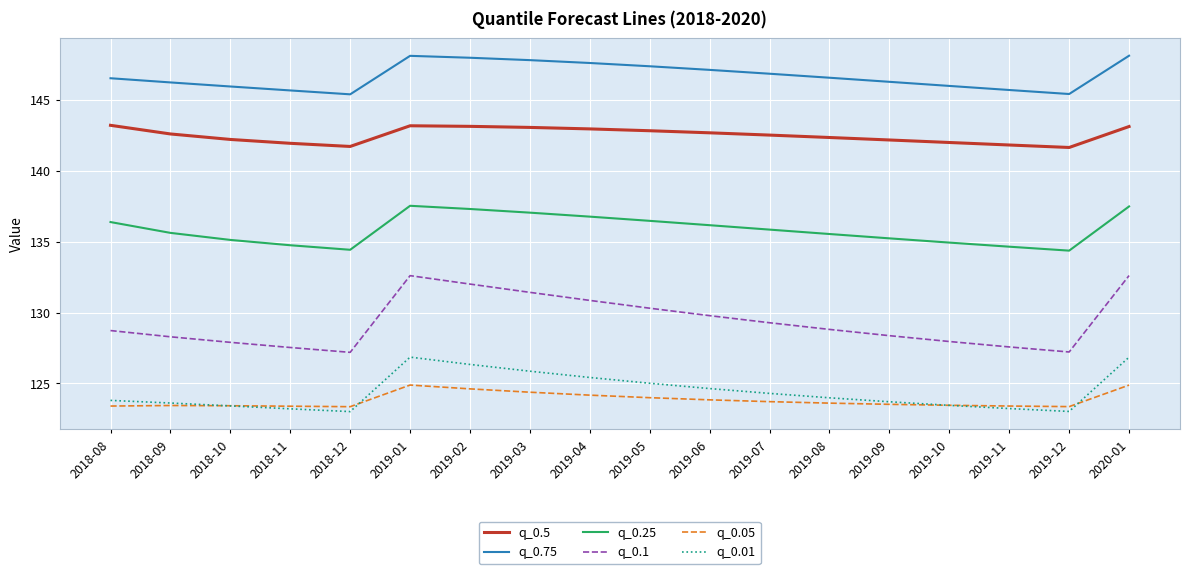

True or false: q_0.75 and q_0.5 intersect in this chart.

False